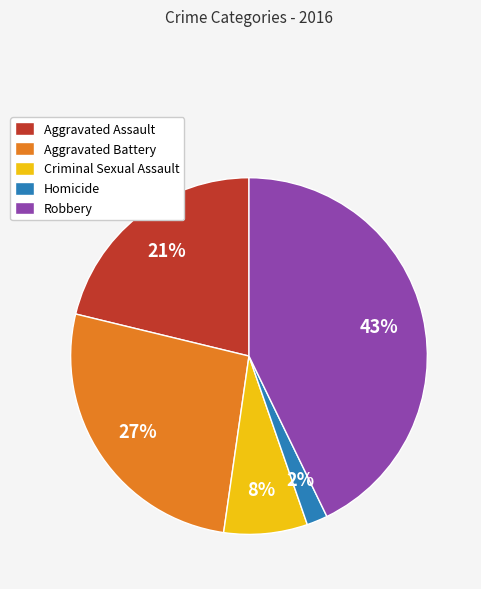

What percentage is the Aggravated Battery slice, to the nearest percent?

27%